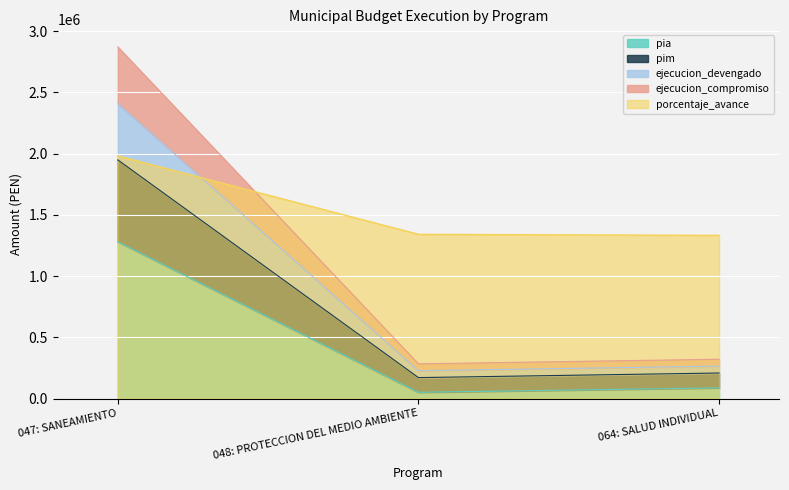

What is the sum of the porcentaje_avance values at 047: SANEAMIENTO and 048: PROTECCION DEL MEDIO AMBIENTE?

3321452.0